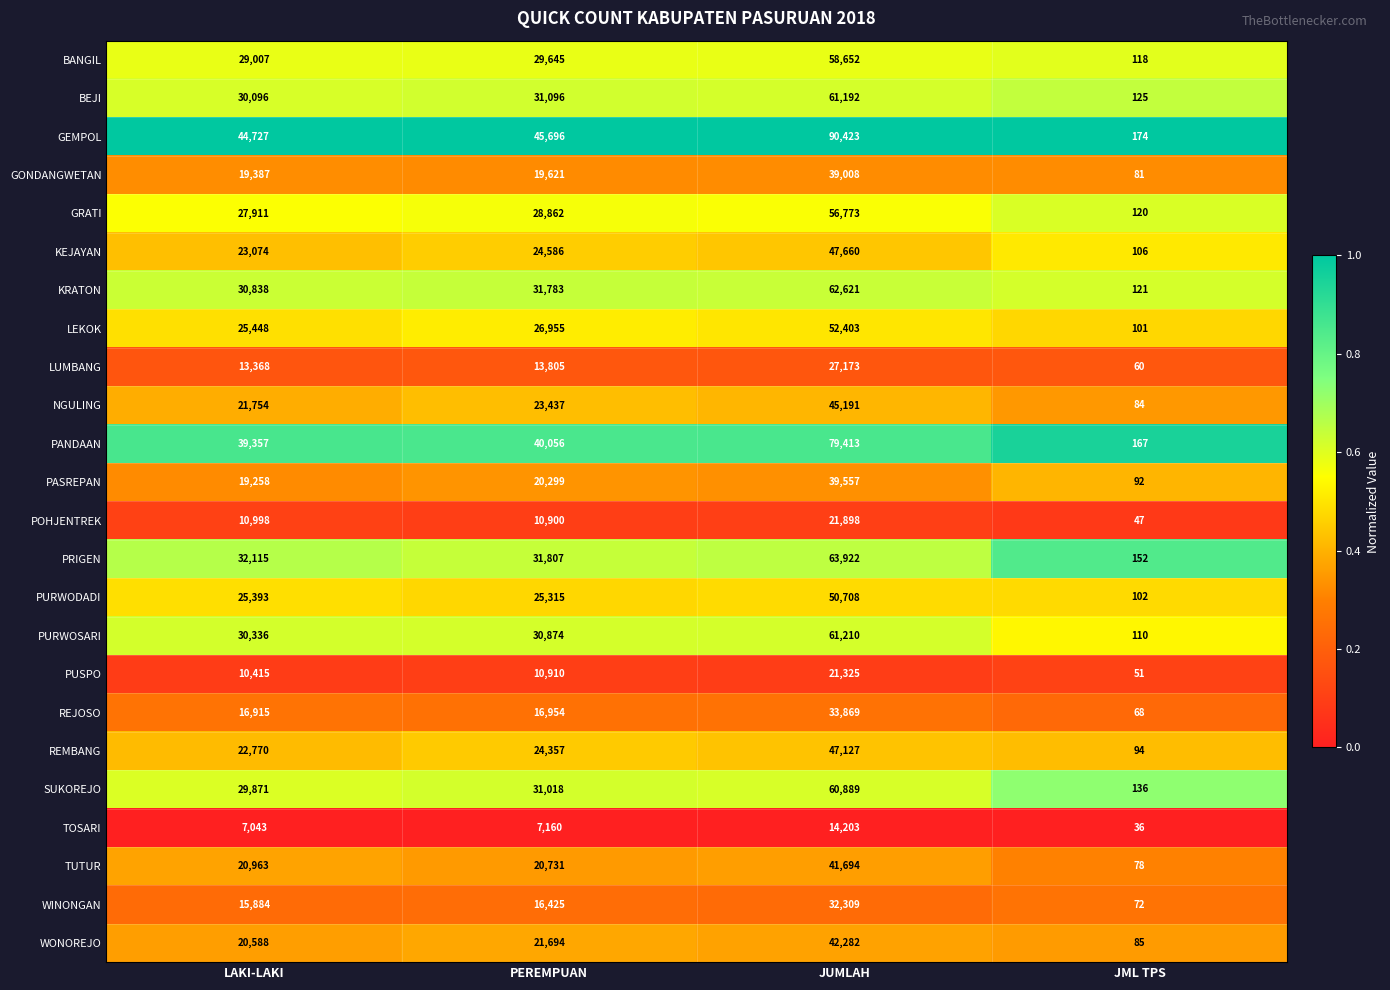

At which category is the sum across all series the highest?

JUMLAH